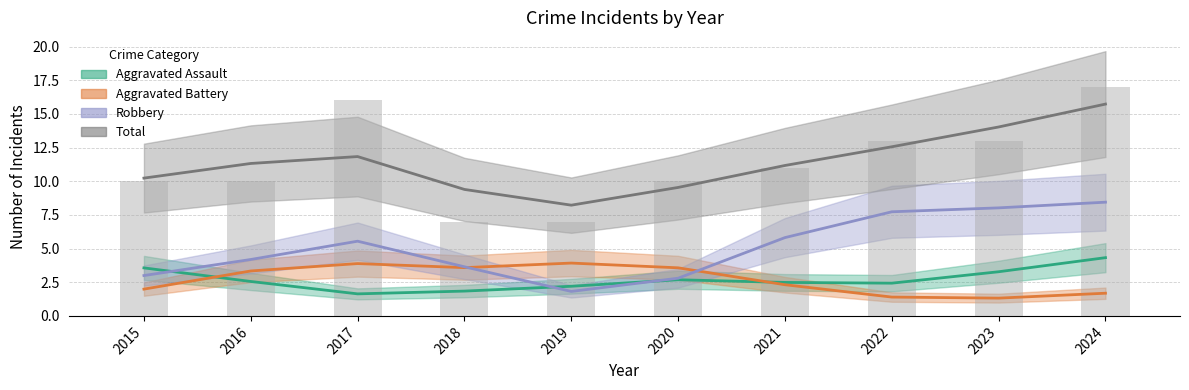

The Total series shows 8 at 2024. True or false?

False